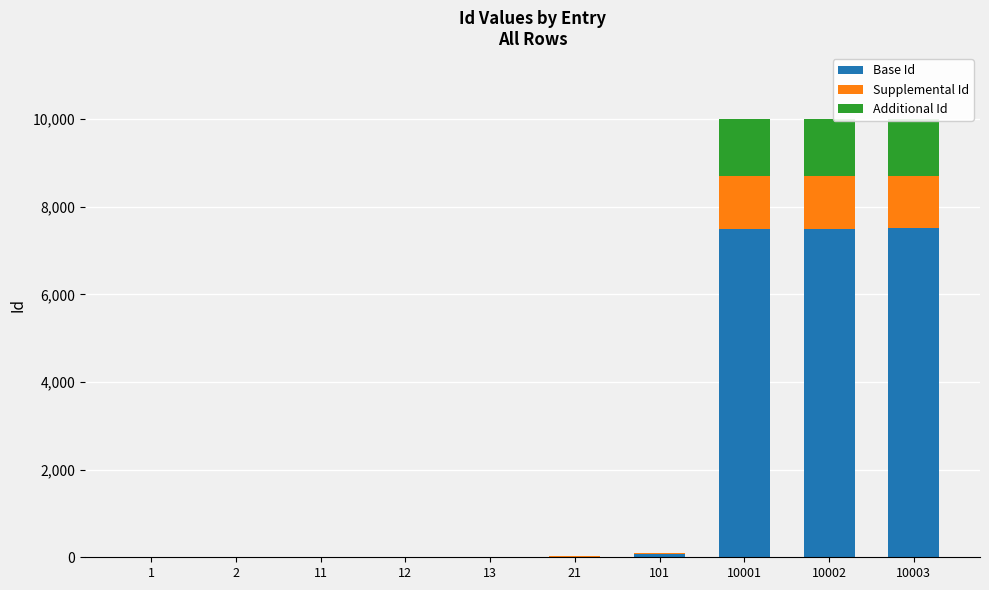

True or false: Supplemental Id has a value of 1.2 at 21.

False